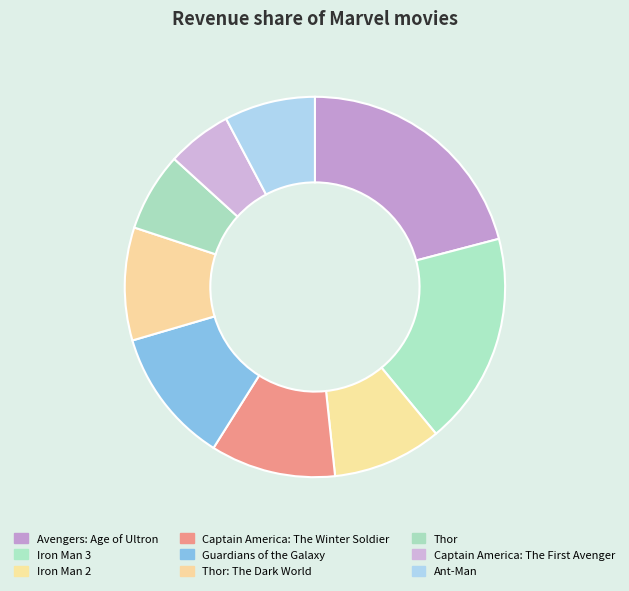

How many segments does this pie chart have?

9